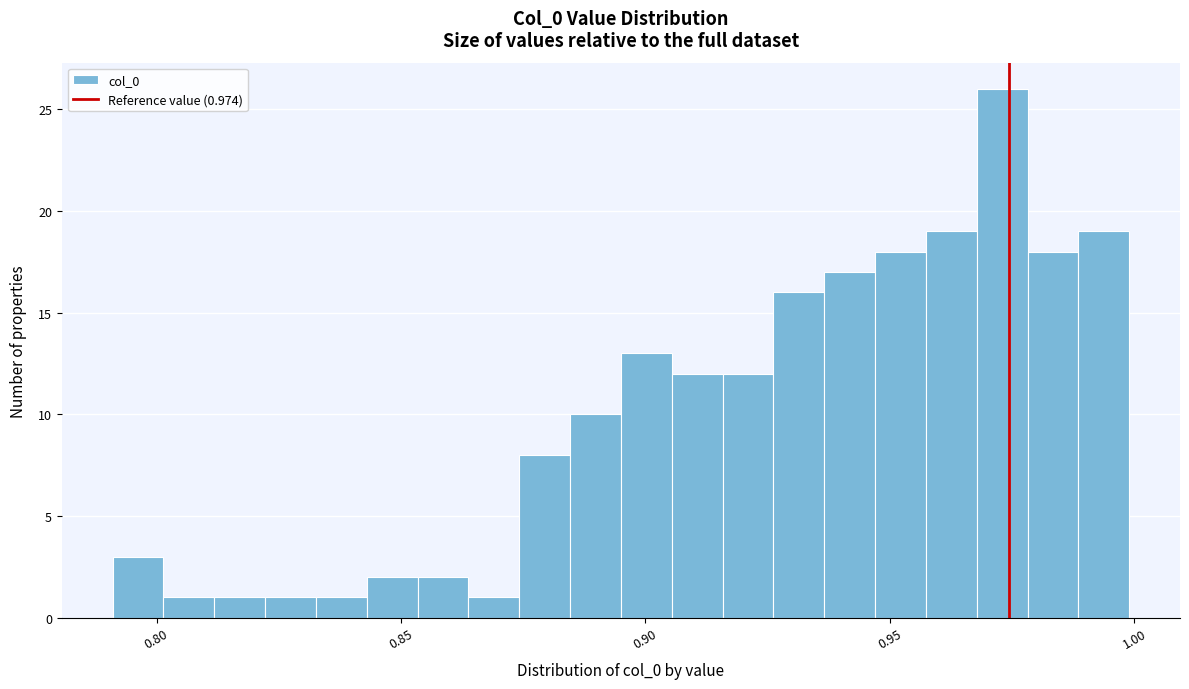

Read against the x-axis, roughly where is the centre of the tallest bar?

0.975